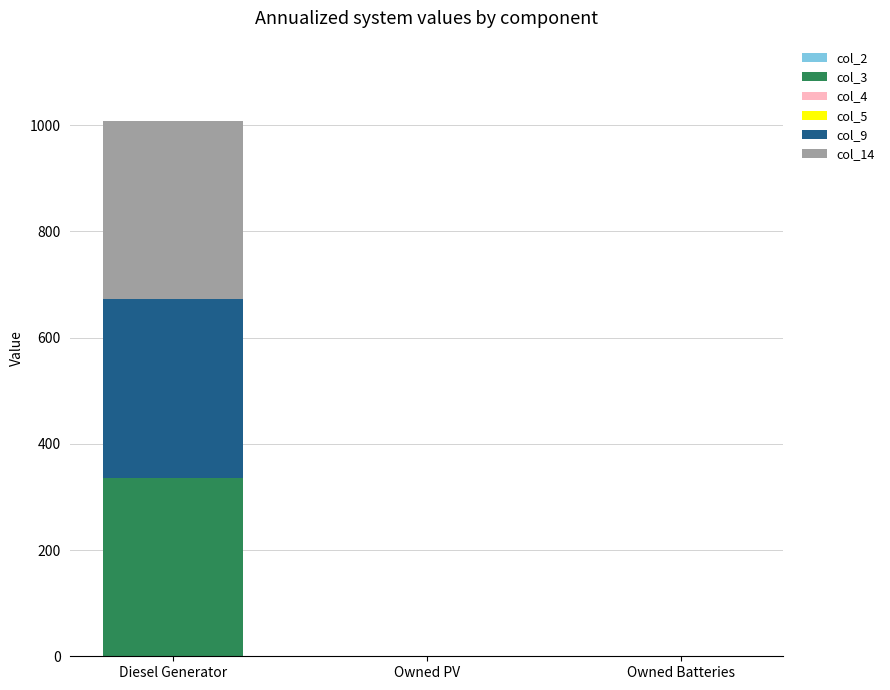

At which category is the sum across all series the highest?

Diesel Generator